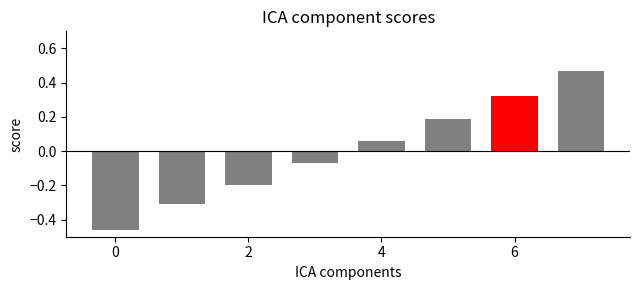

How many data points are less than 0?

4